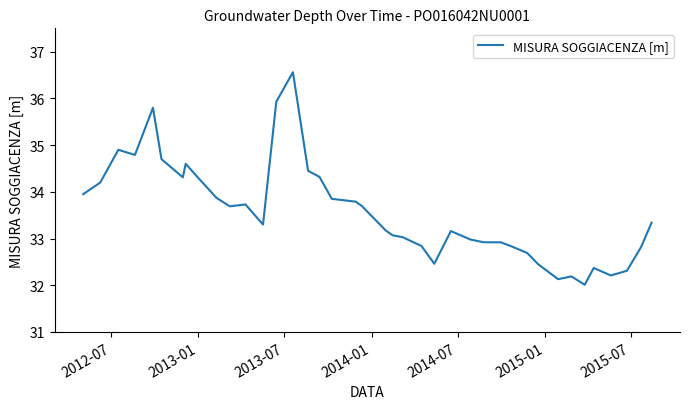

What is the greatest value displayed?

36.6